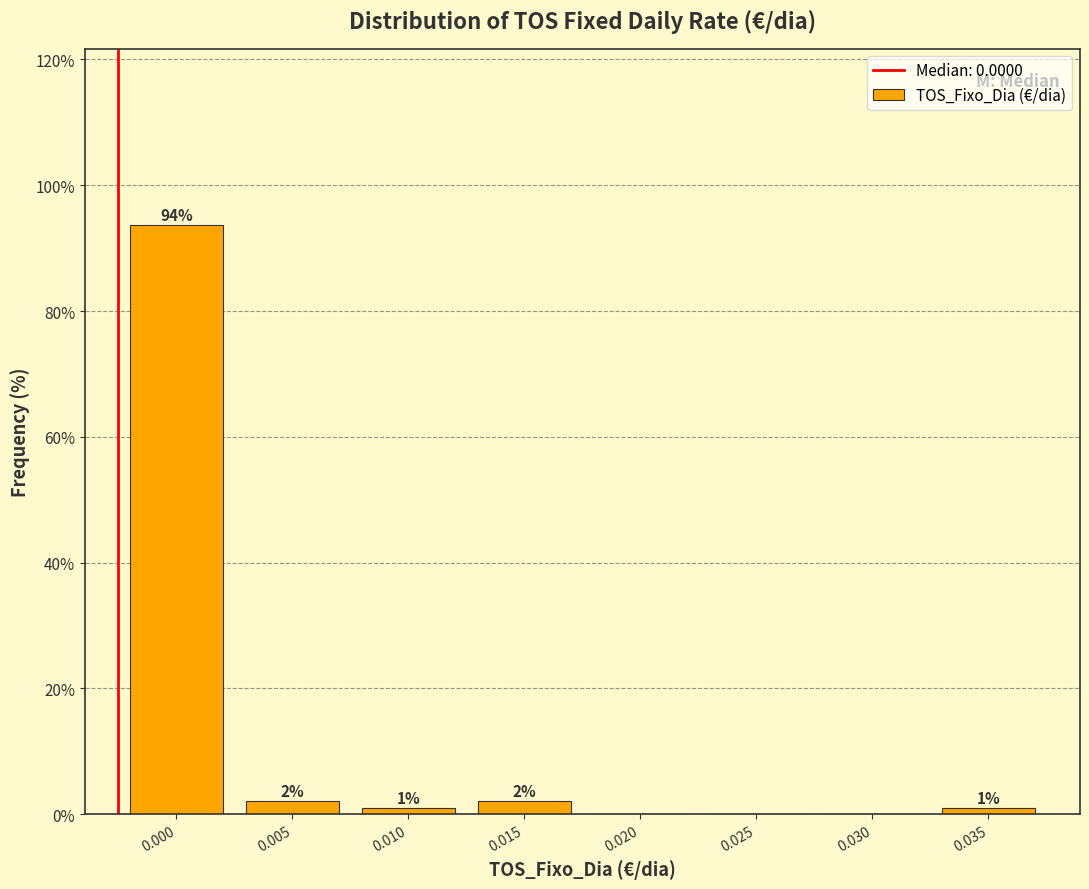

Are the bars horizontal?

No